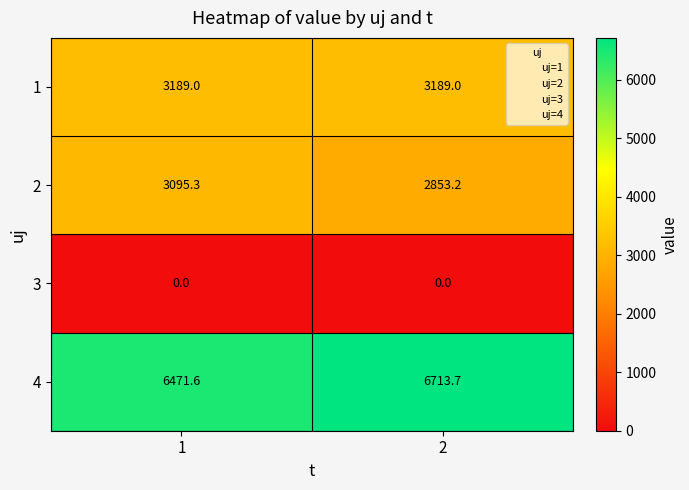

What is the total value across all series at 1?

12755.9